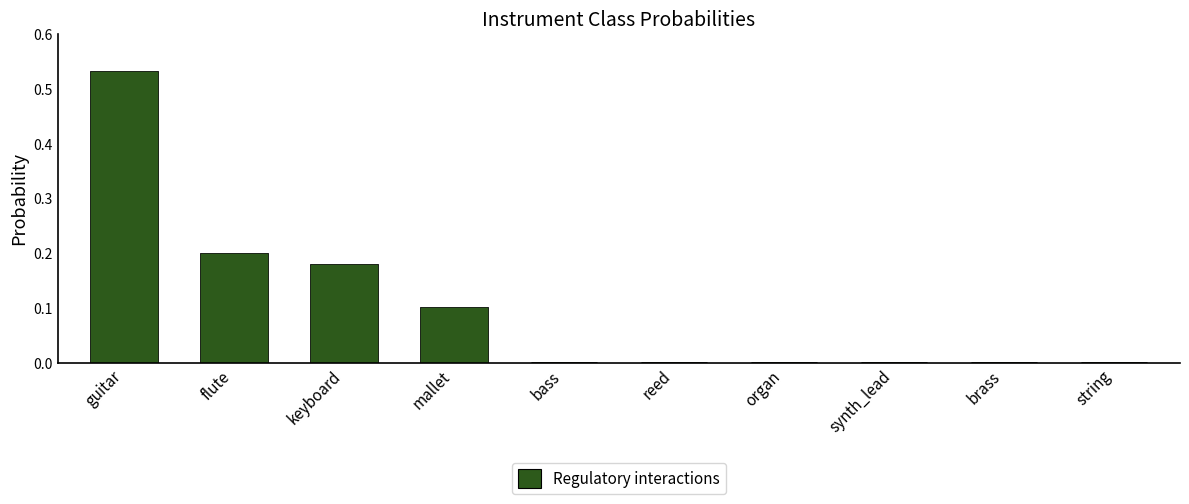

What is the label of the 1st bar from the right?

string